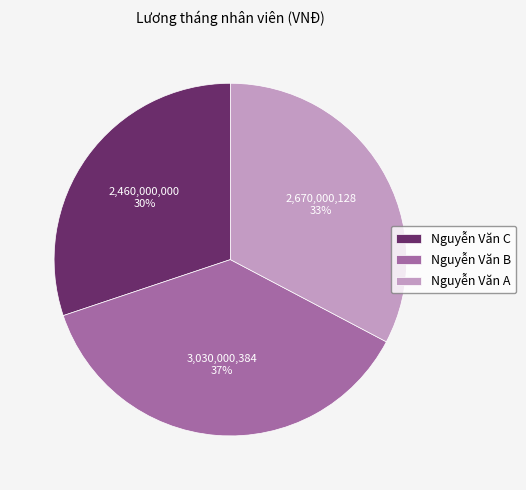

The Nguyễn Văn A slice represents 33% of the pie. True or false?

True